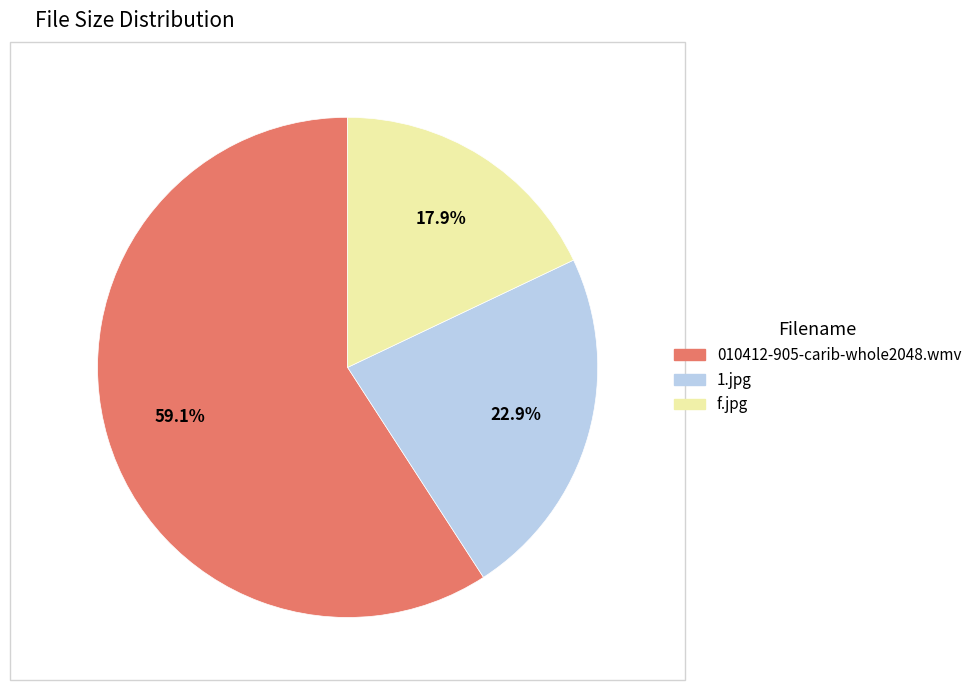

How much of the chart is everything except f.jpg?

82.1%